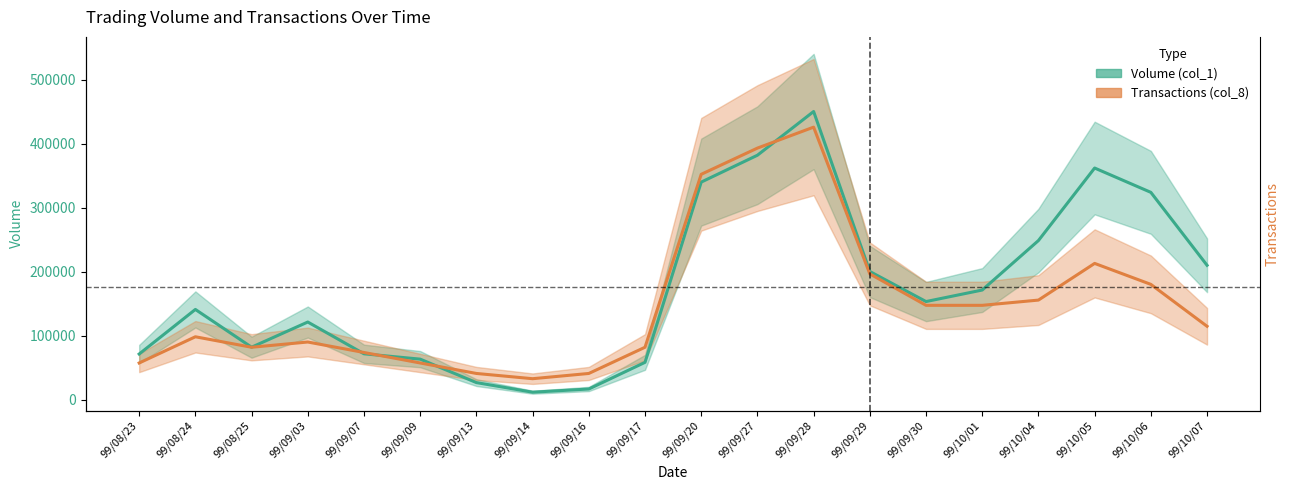

The Transactions (col_8) series shows 73714.3 at 99/09/07. True or false?

True